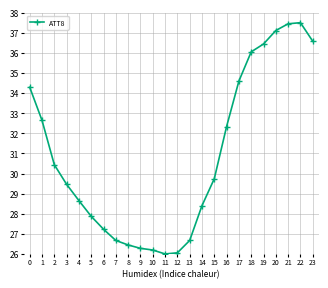

Is it true that the value at 22 is 52.7?

False